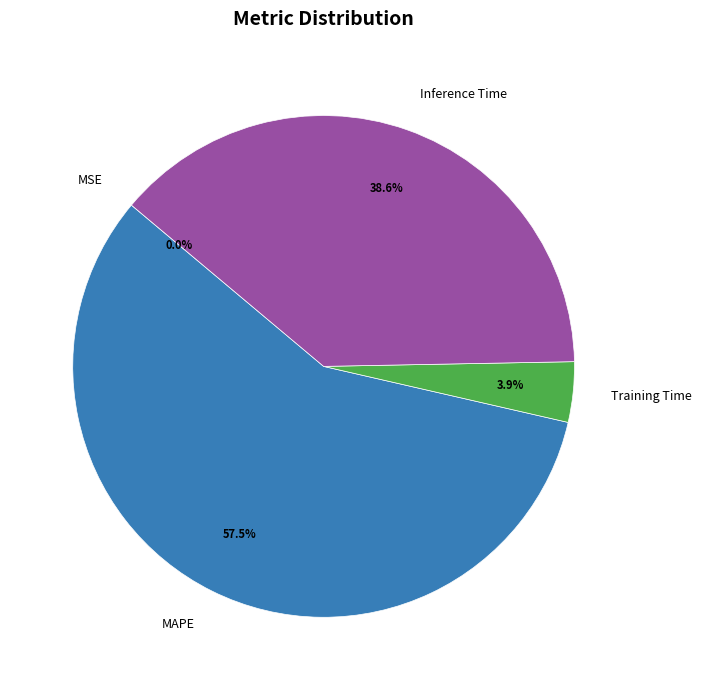

Do MAPE and Inference Time together represent more than half of the pie?

Yes